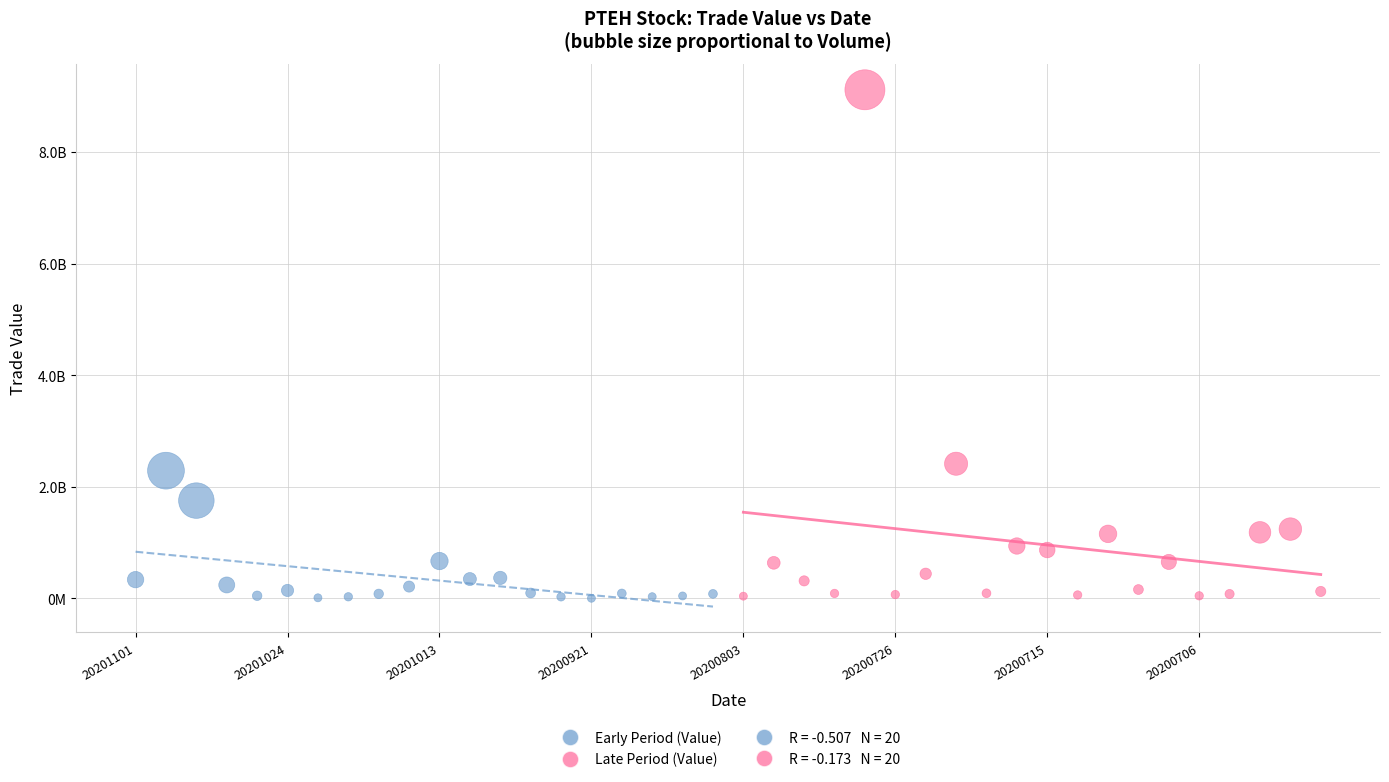

Which series has the widest spread of Y values?

Late Period (Value)